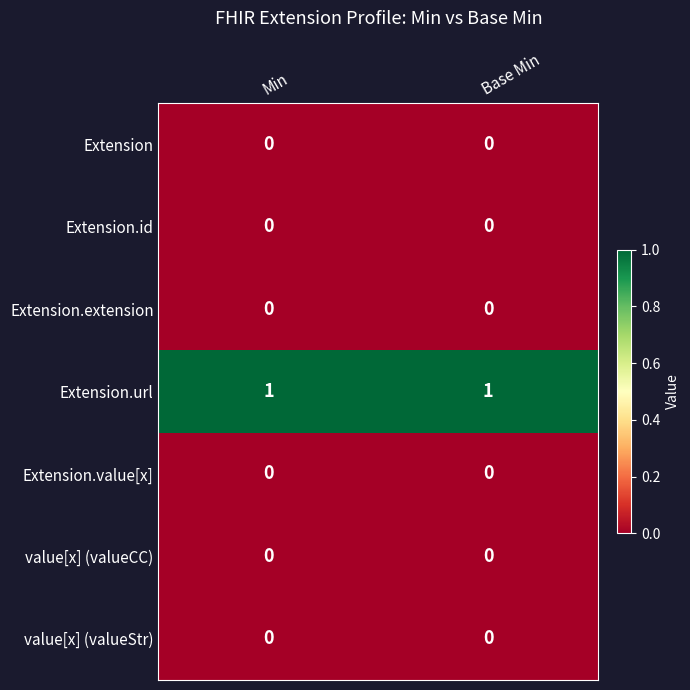

The value of Extension.id at Base Min is 0. True or false?

True